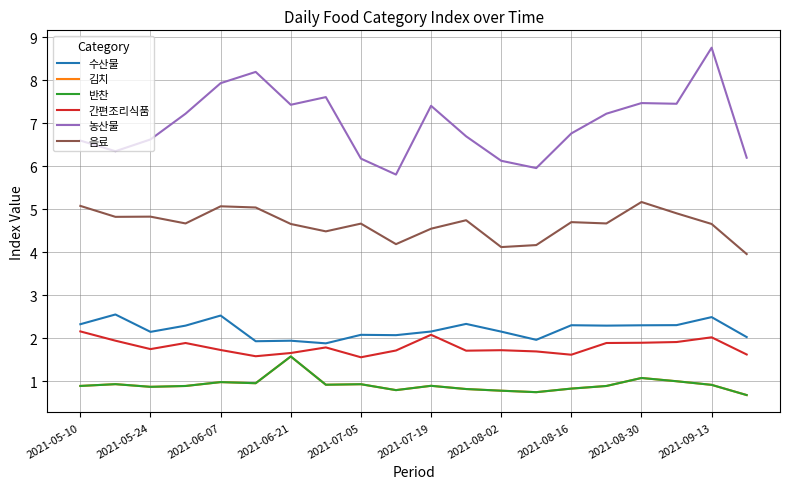

How many lines are shown in the chart?

6